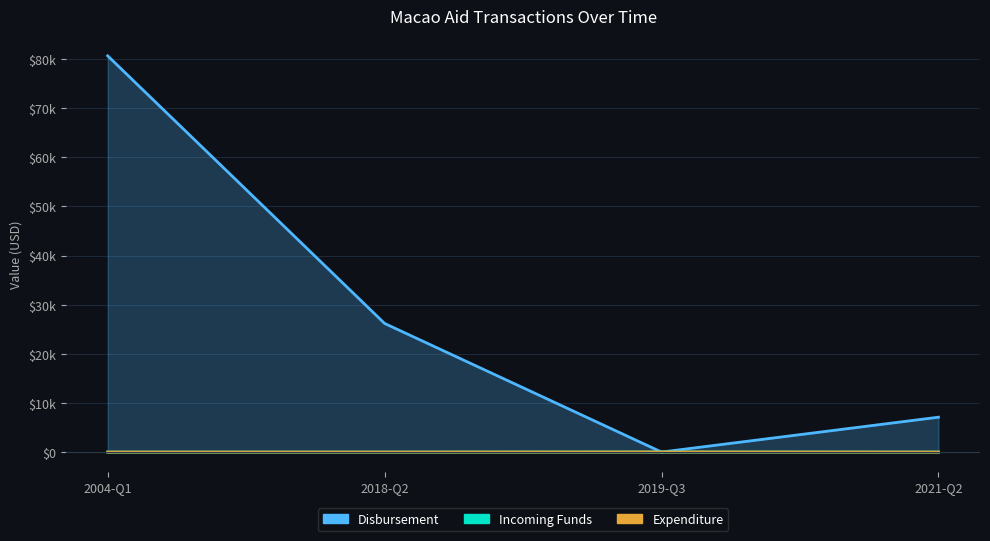

True or false: Expenditure has more than 2 interior local peaks.

False